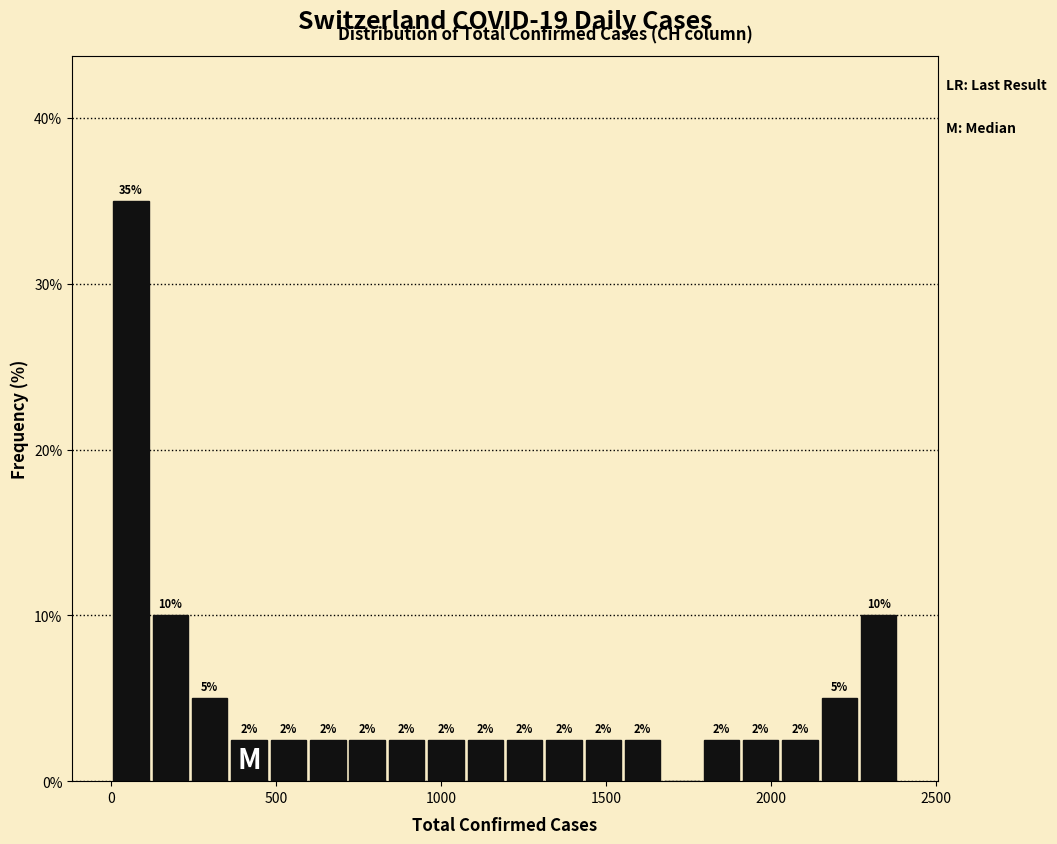

Read against the x-axis, roughly where is the centre of the tallest bar?

50